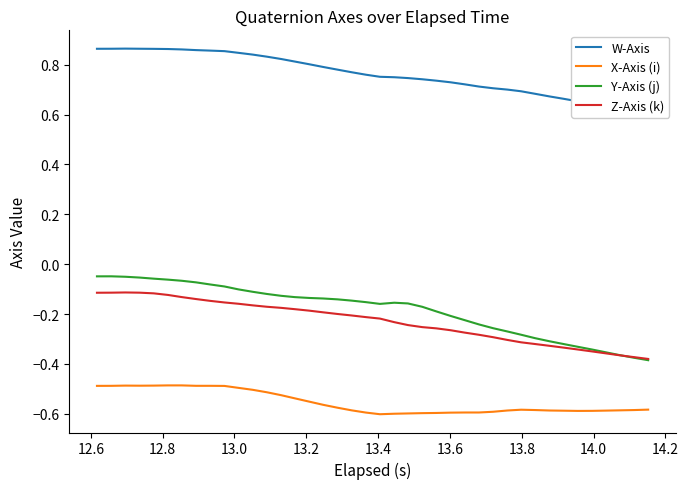

How many data points does each series have?

40